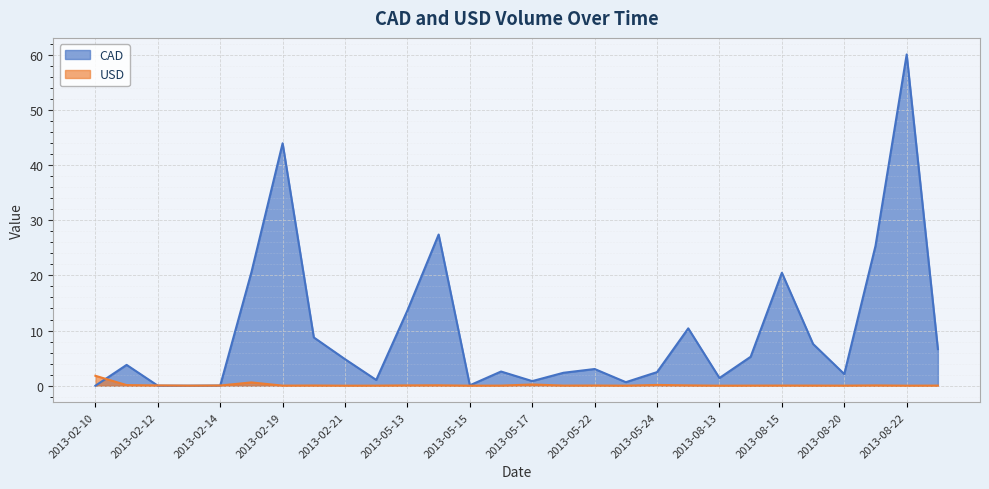

How many data points in CAD are above 3?

15